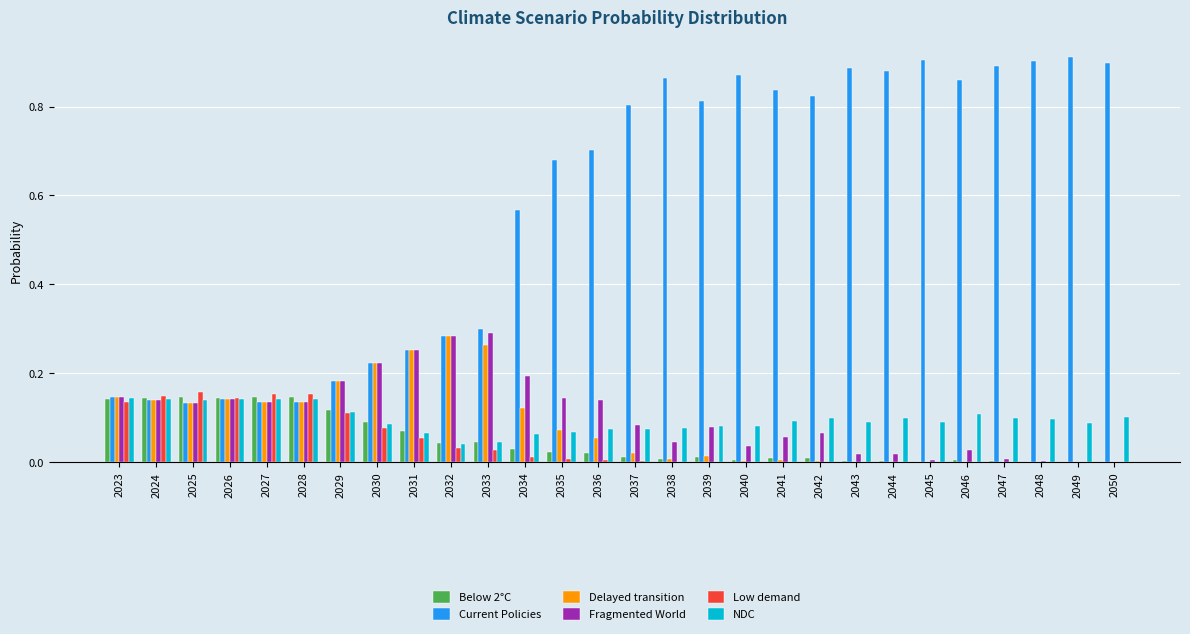

Which series has the largest range (max minus min)?

Current Policies